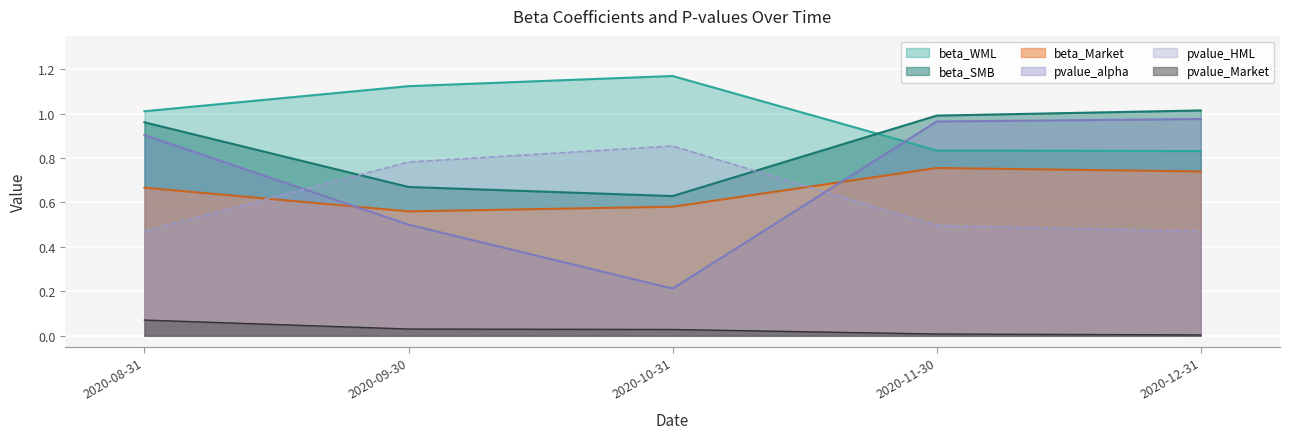

Which has a higher value, 2020-11-30 or 2020-12-31?

2020-11-30